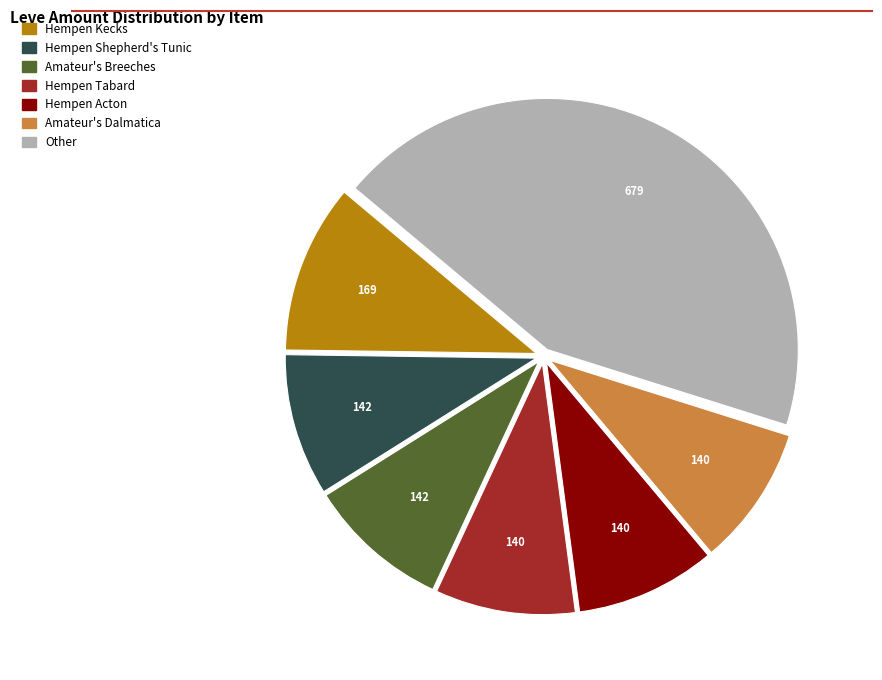

Is there a majority slice in this chart?

No